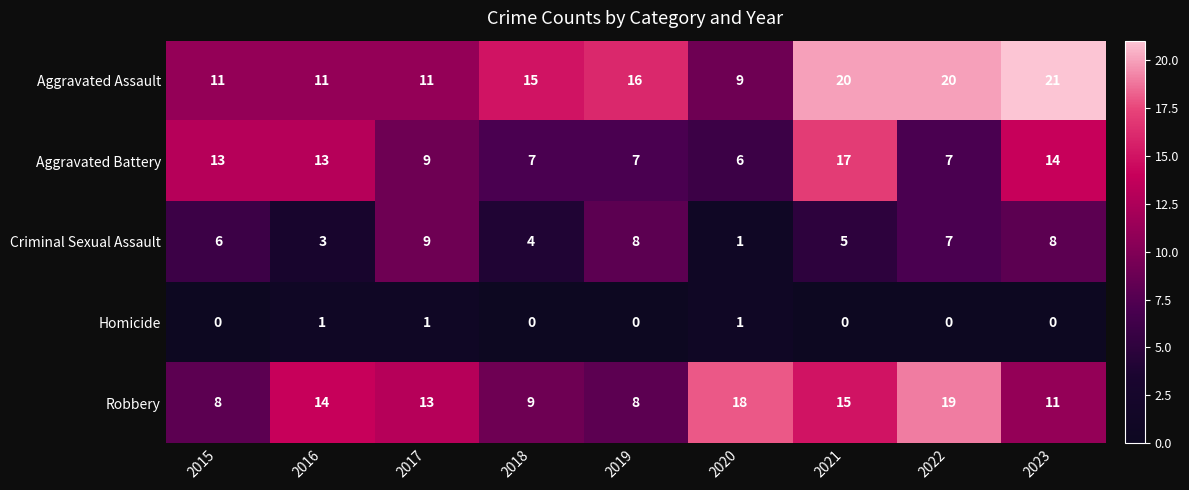

At which label is Criminal Sexual Assault closest to 5?

2021